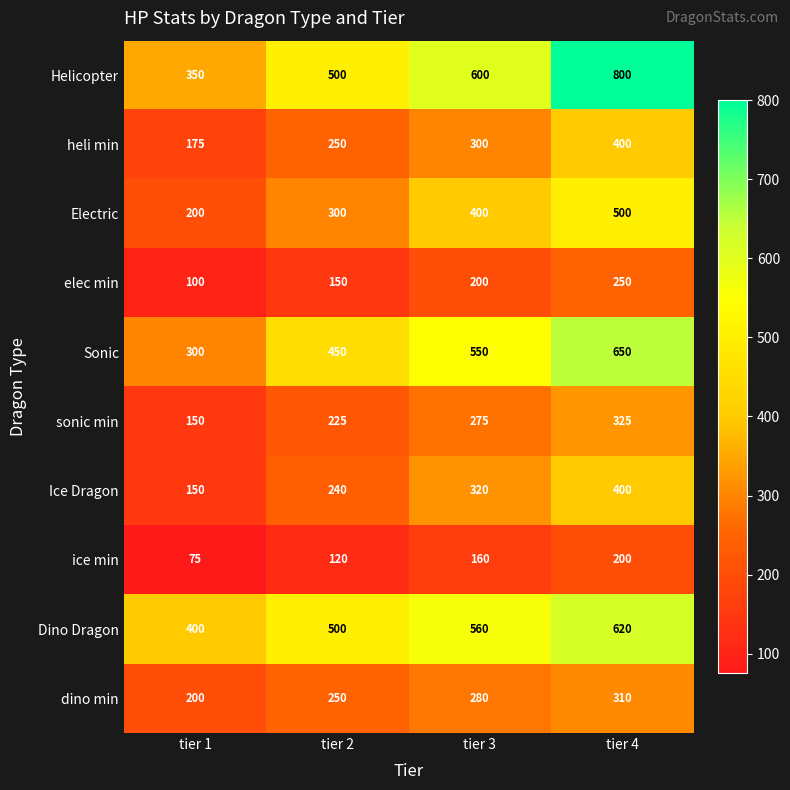

Rank the categories by Sonic value from highest to lowest.

tier 4, tier 3, tier 2, tier 1